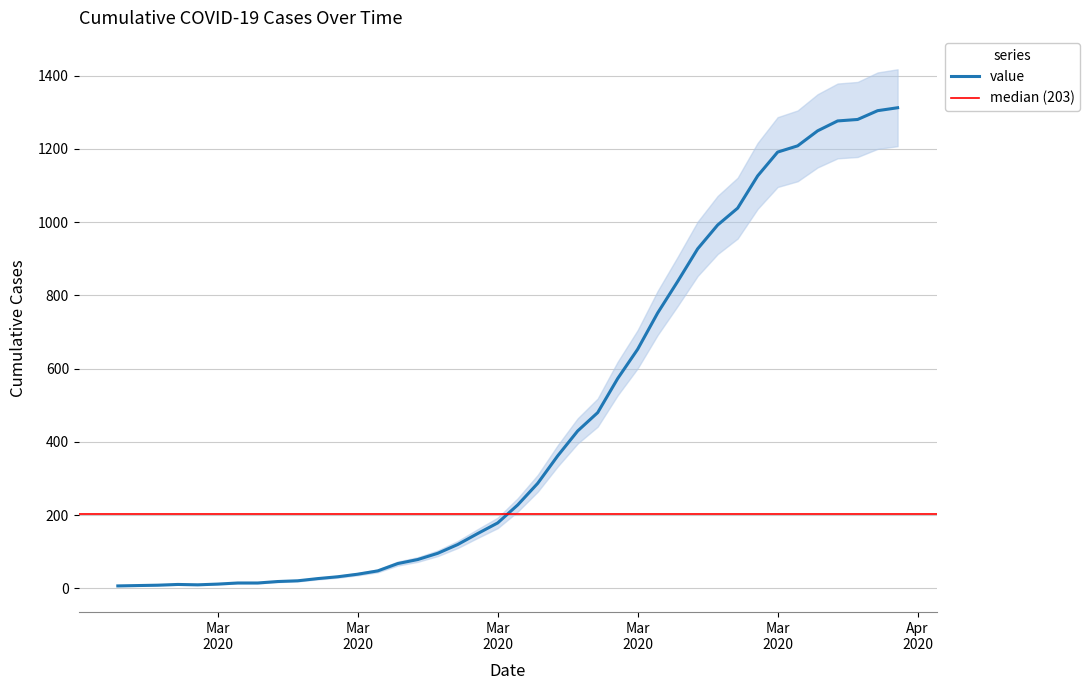

What is the difference between the values at 2020-03-16 and 2020-03-12?

82